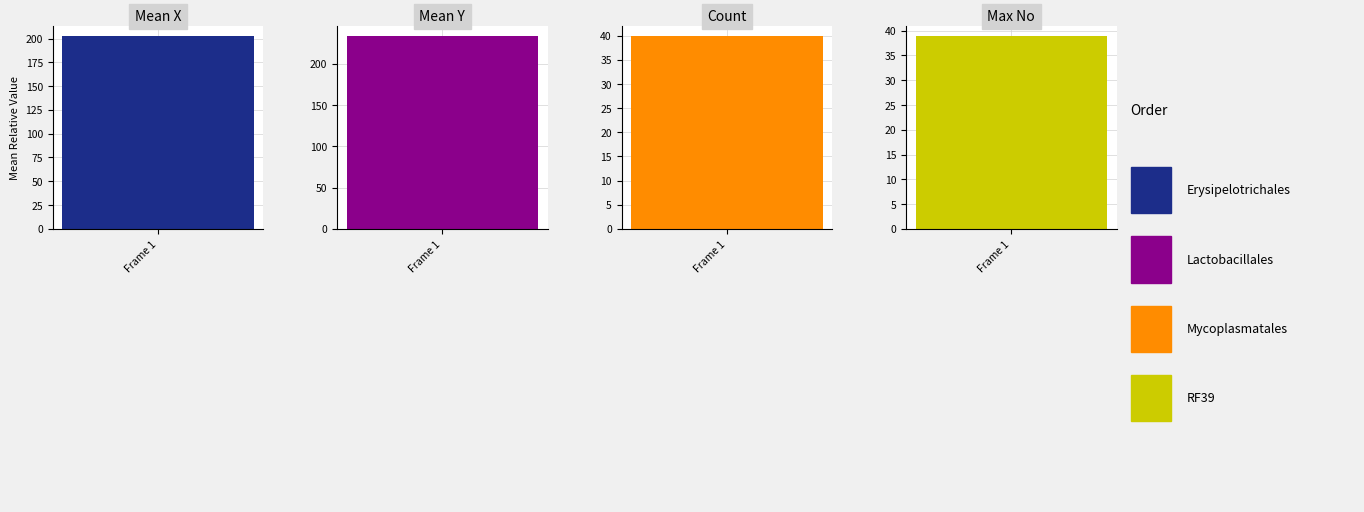

How many bars are there in each group?

4